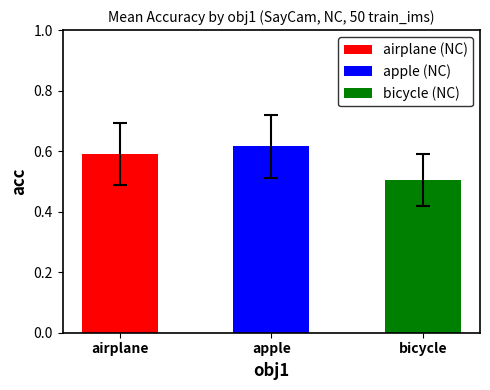

What are all the series names shown in the legend?

airplane, apple, bicycle